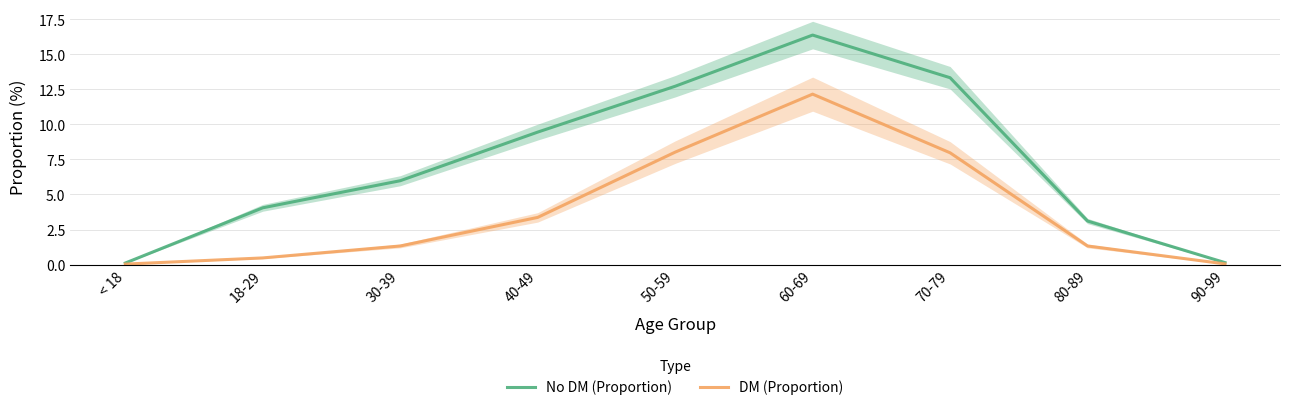

Reading left to right, transcribe all the data shown in this chart.

No DM (Proportion): < 18=0.1	18-29=4.0	30-39=6.0	40-49=9.5	50-59=12.7	60-69=16.4	70-79=13.3	80-89=3.1	90-99=0.1
DM (Proportion): < 18=0.0	18-29=0.5	30-39=1.3	40-49=3.4	50-59=8.0	60-69=12.2	70-79=8.0	80-89=1.3	90-99=0.0